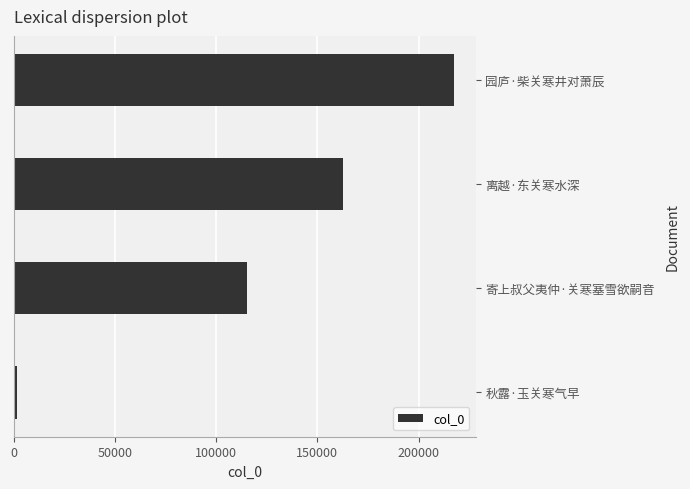

Where is the data nearest to the value 109507?

寄上叔父夷仲·关寒塞雪欲嗣音